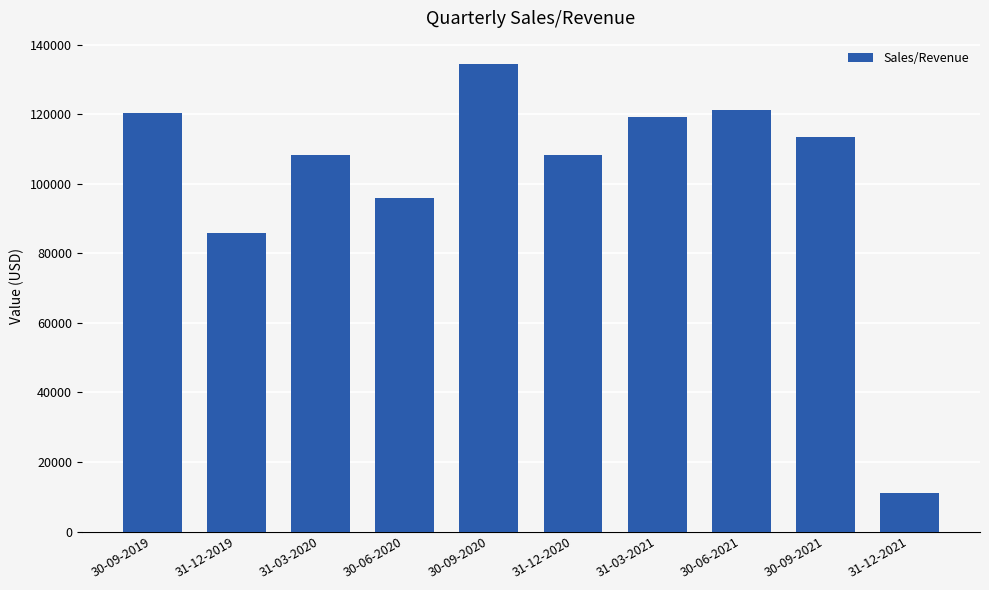

What is the average value?

101795